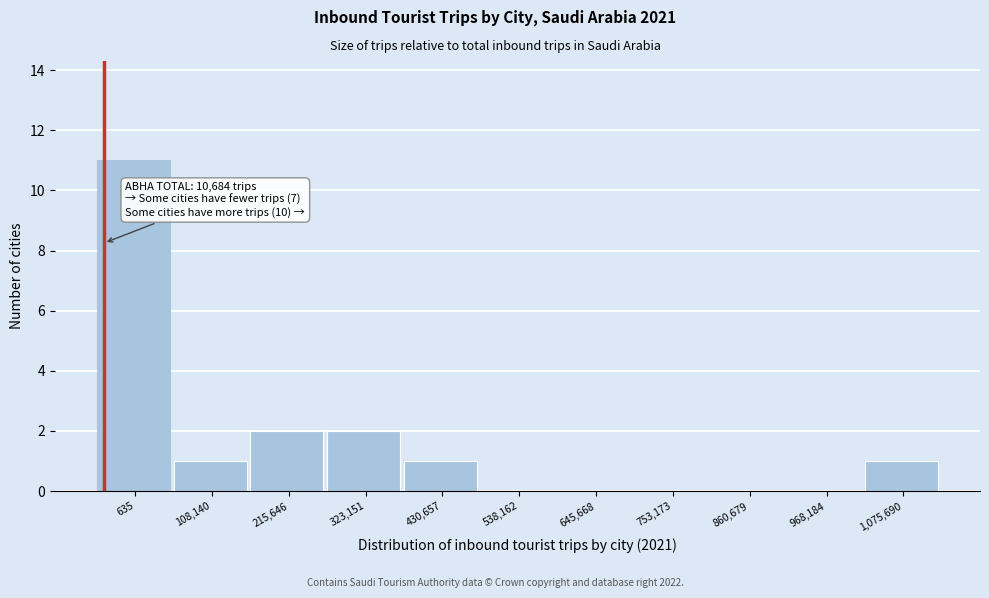

Reading right to left, extract all data points from this chart.

1,075,690=1	968,184=0	860,679=0	753,173=0	645,668=0	538,162=0	430,657=1	323,151=2	215,646=2	108,140=1	635=11